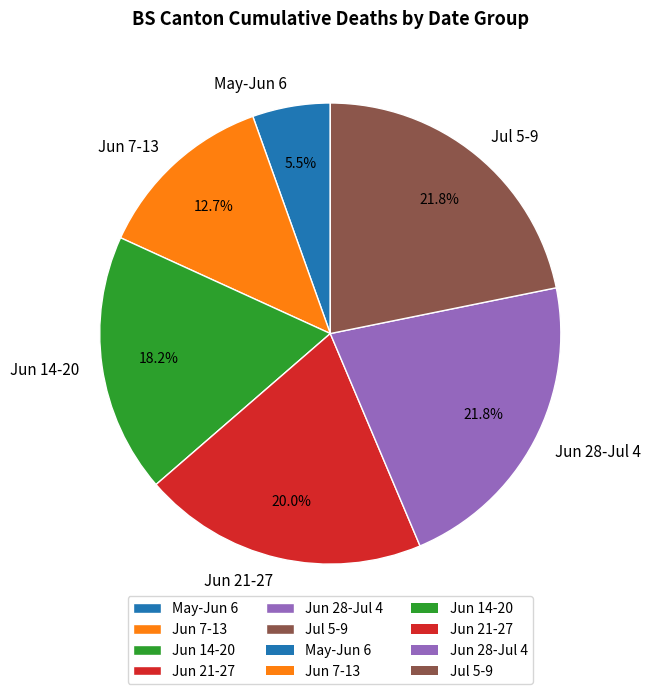

How many segments does this pie chart have?

6